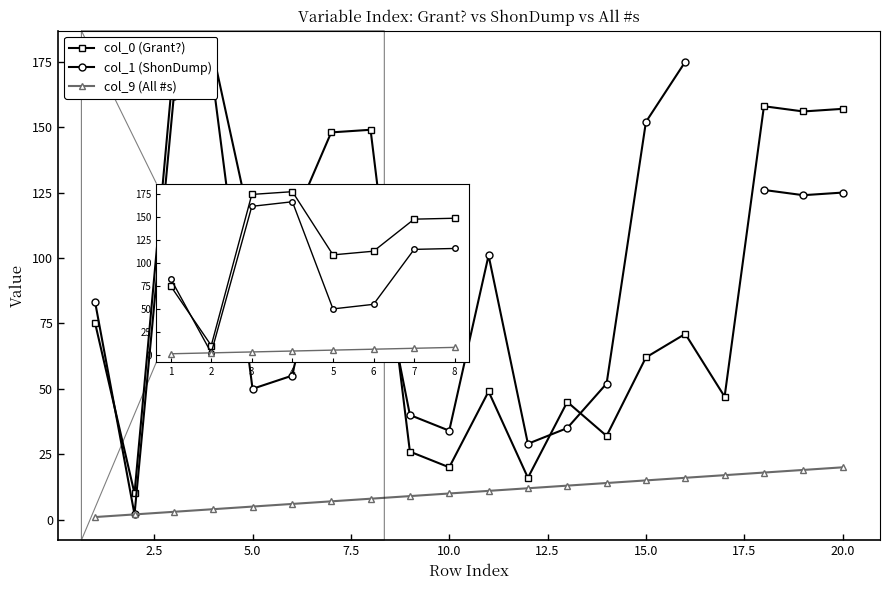

How many series are shown in this chart?

3